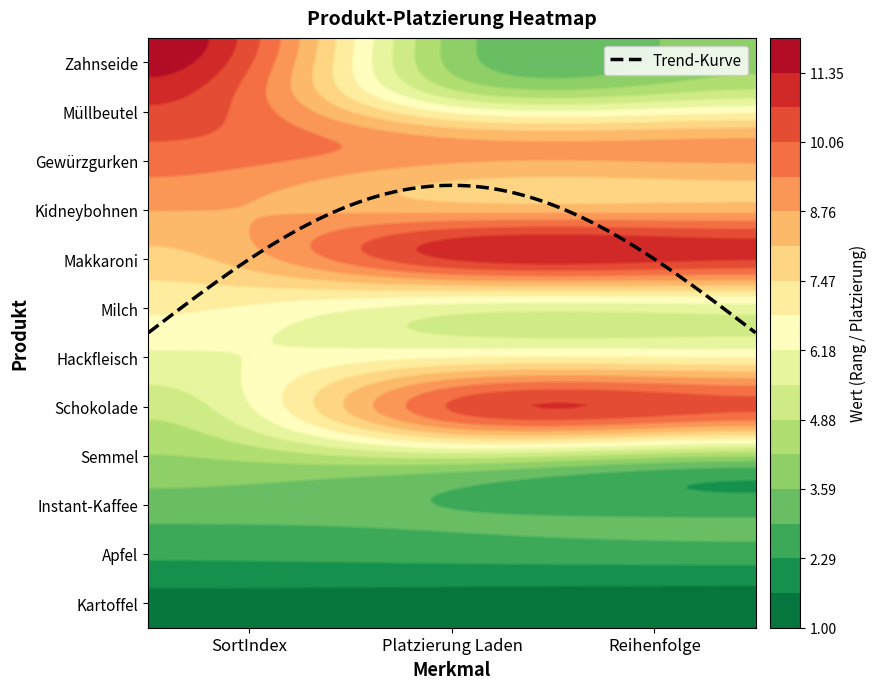

Which series has the largest range (max minus min)?

Zahnseide